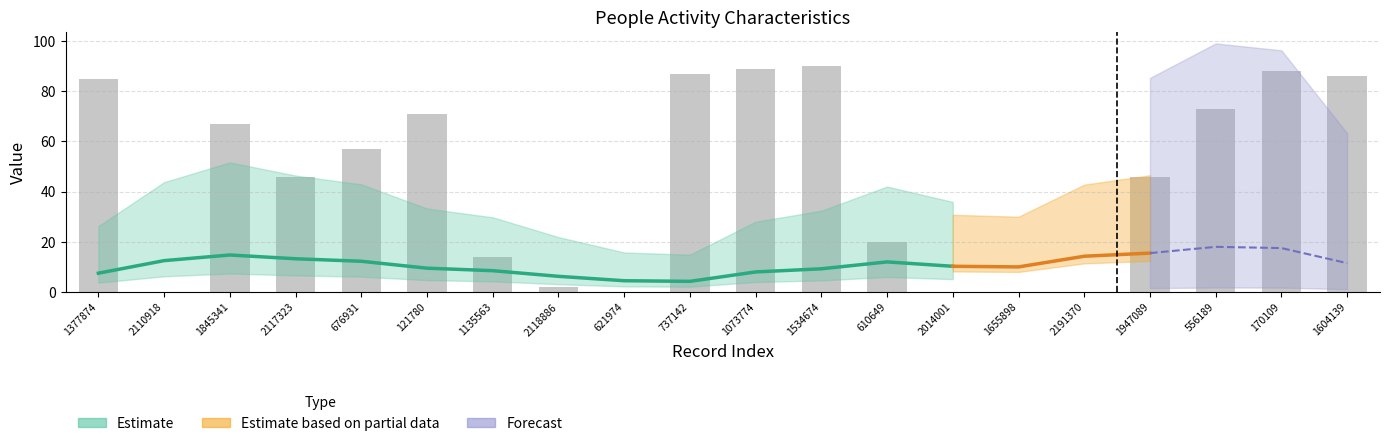

List the labels in order of char_7_y value, largest first.

1947089, 1845341, 1534674, 2191370, 556189, 1377874, 1604139, 2110918, 2014001, 676931, 170109, 2117323, 121780, 1135563, 1073774, 610649, 2118886, 621974, 737142, 1655898